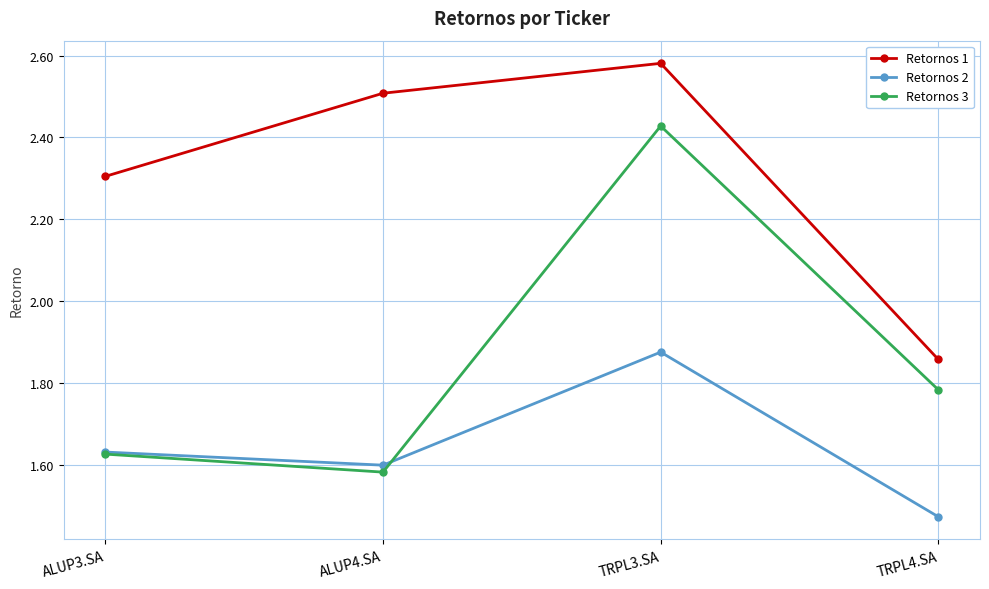

The Retornos 2 series shows 2.6 at ALUP3.SA. True or false?

False